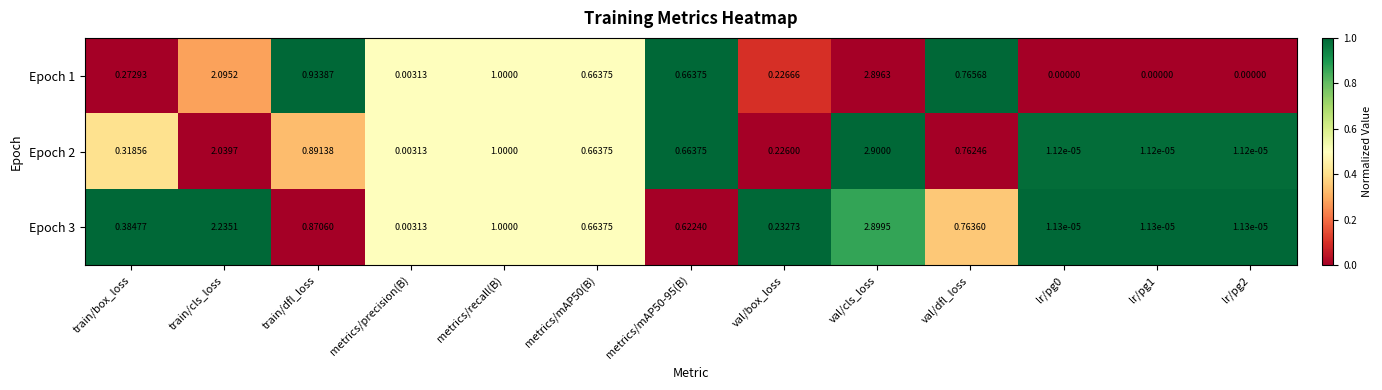

Which series has the widest spread of values?

Epoch 2